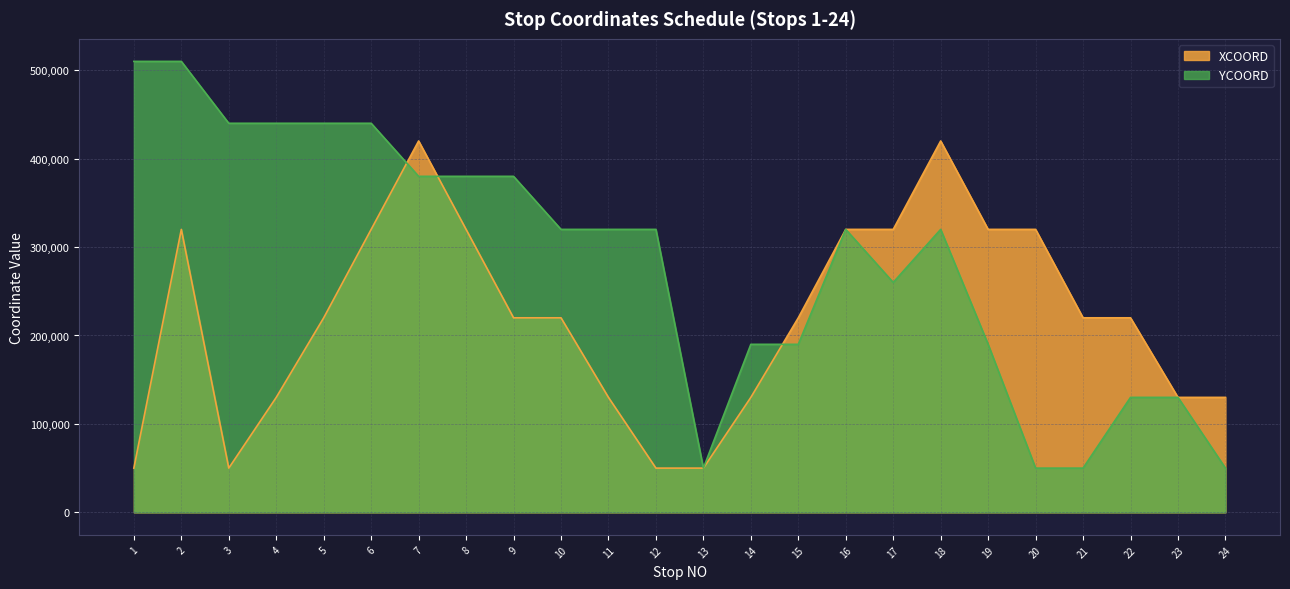

How many values in the XCOORD series exceed 220000?

9